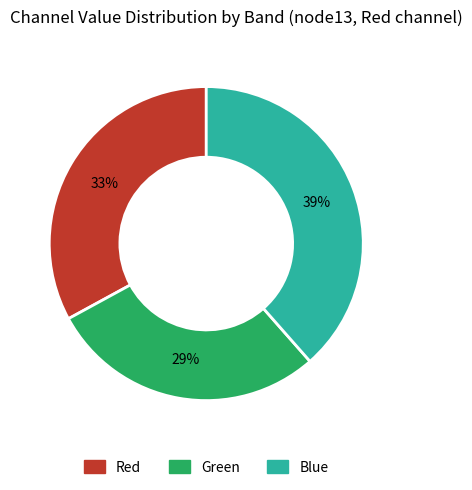

To the nearest percent, what is the difference between the largest and smallest slice percentages?

10%